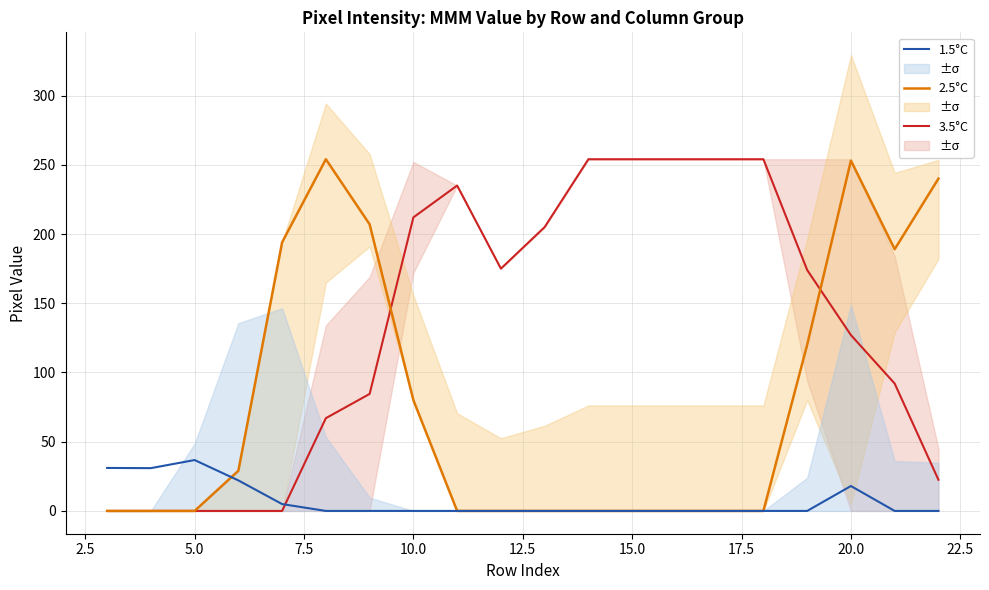

What is the maximum value for 2.5°C?

254.0